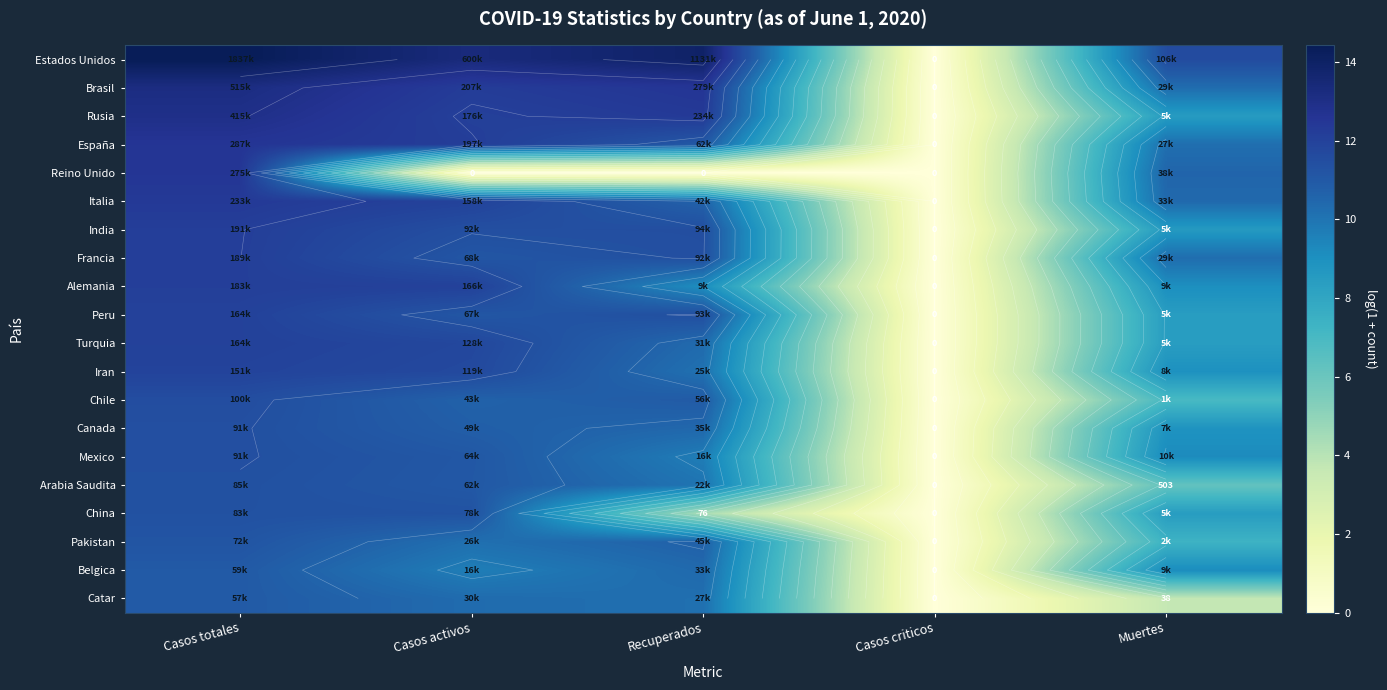

Rank the categories by Alemania value from lowest to highest.

Casos criticos, Muertes, Recuperados, Casos activos, Casos totales